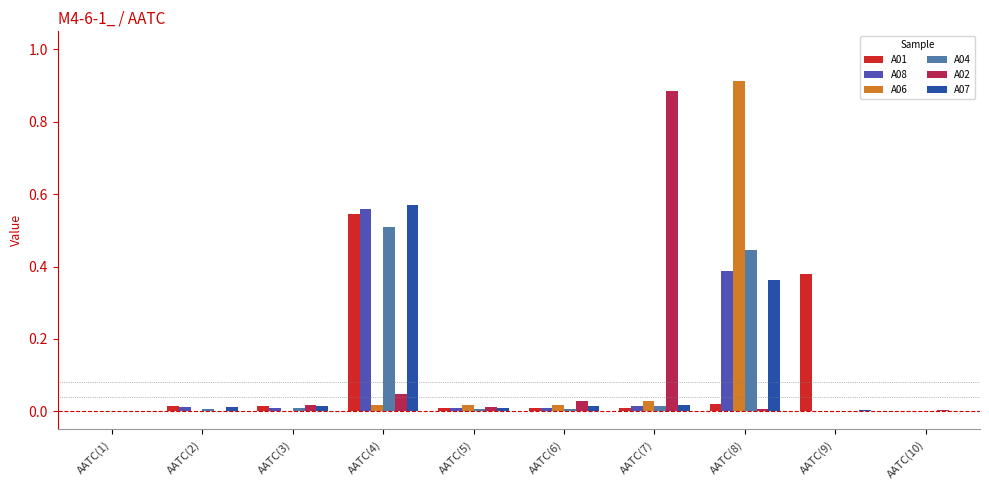

The value of A01 at AATC(3) is 0.0. True or false?

True